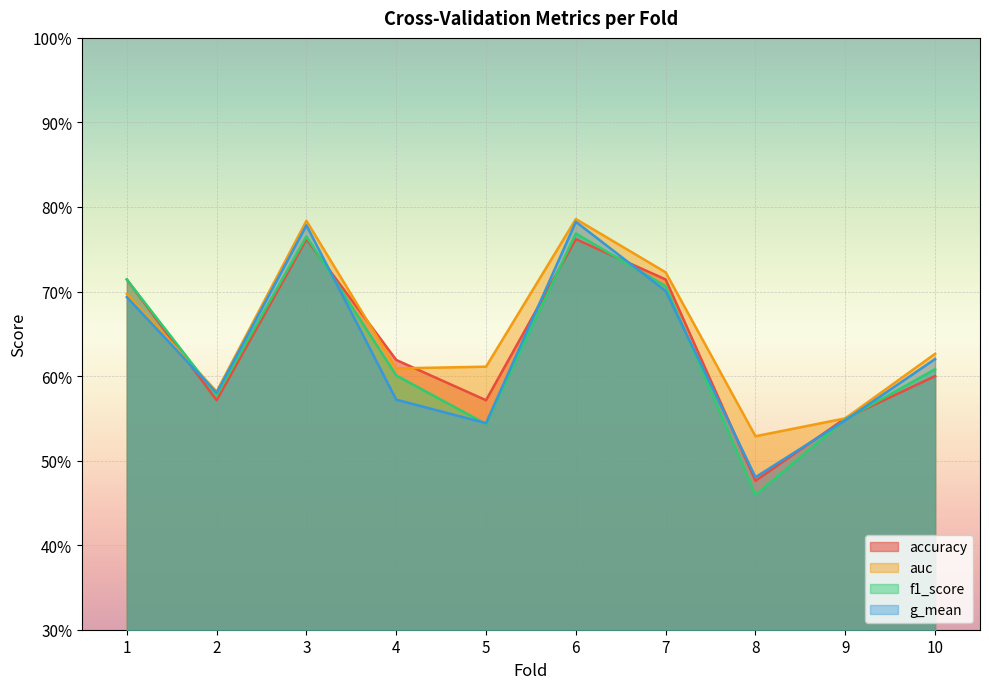

At which category does auc reach its first local valley?

2